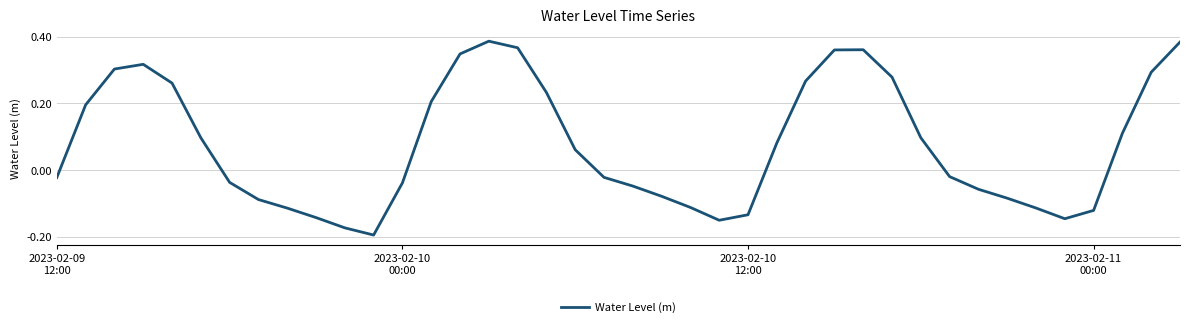

What is the difference between the maximum and minimum values?

0.6